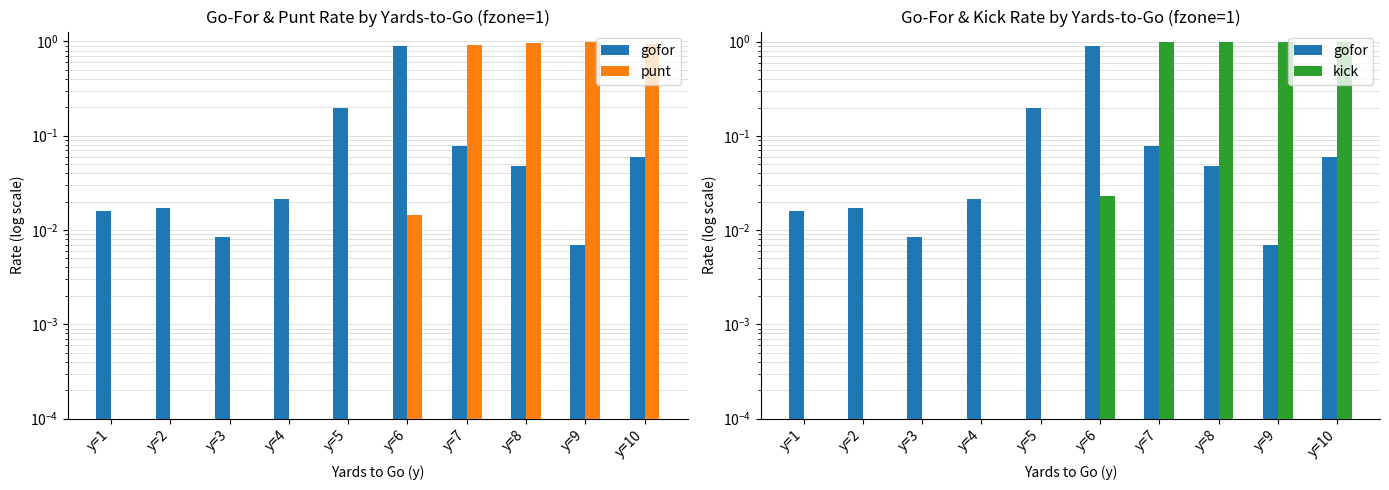

At how many categories does at least one series exceed 0?

10